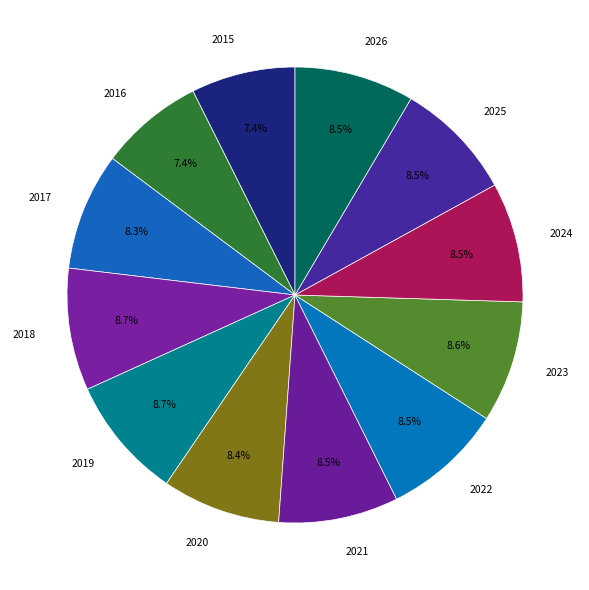

What is the ratio of the value at 2023 to the value at 2018?

1.0